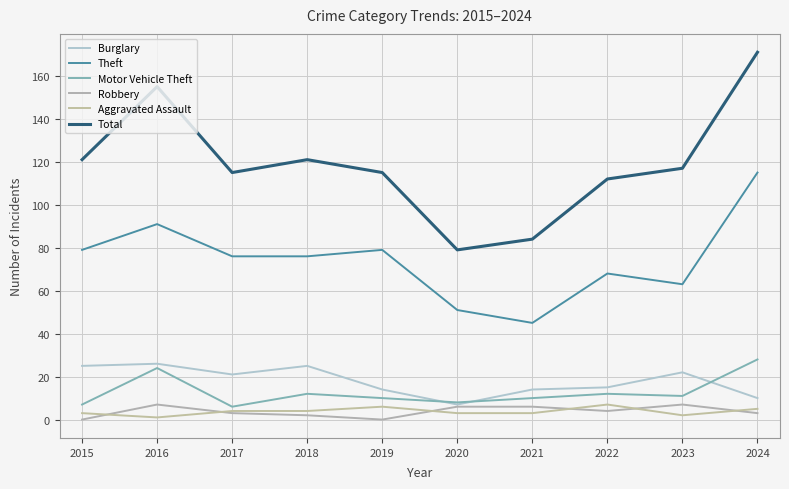

What is the highest value of the Motor Vehicle Theft series?

28